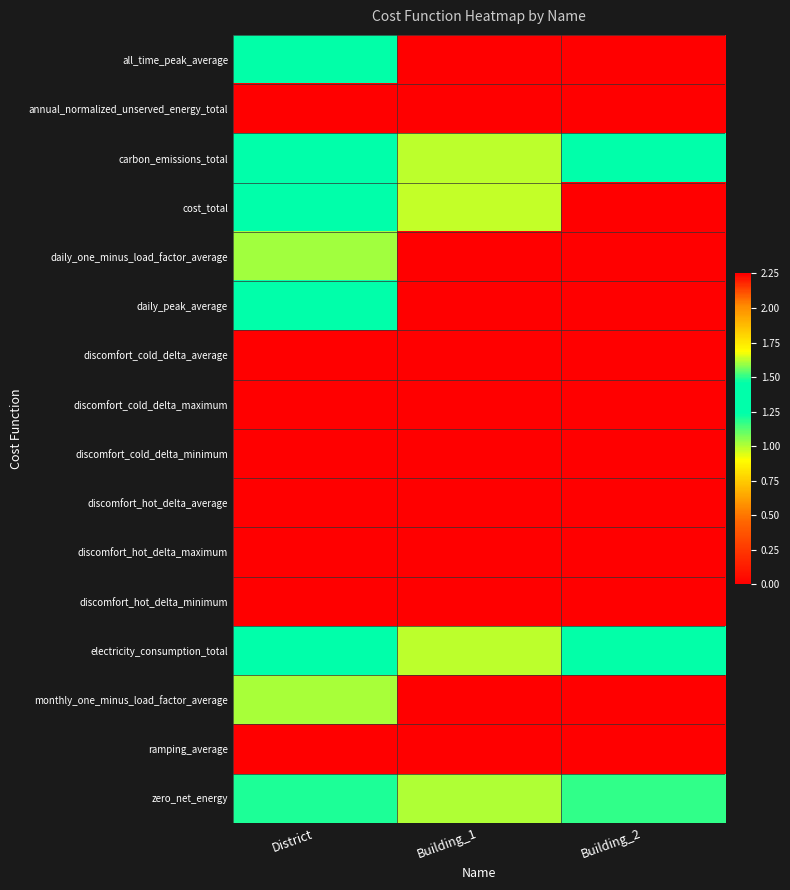

At which category is the sum across all series the highest?

District